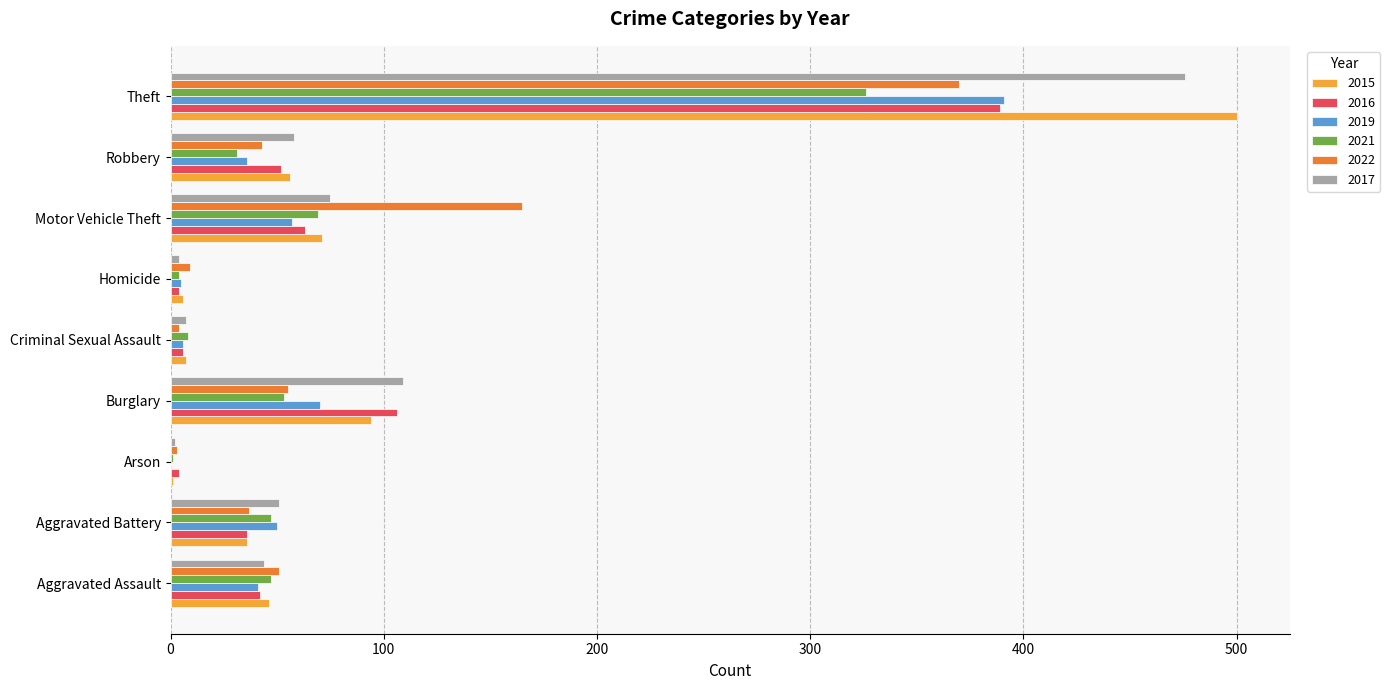

Count the number of data series in this chart.

6